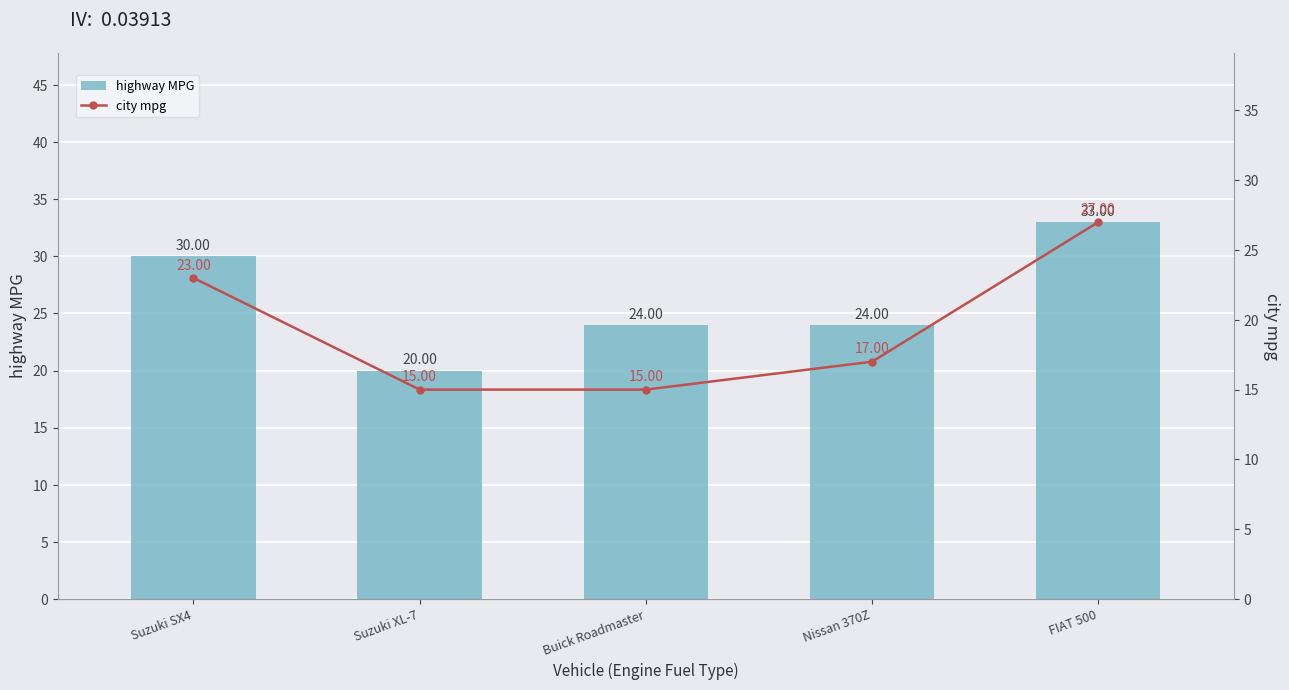

The value of highway MPG at FIAT 500 is 33. True or false?

True